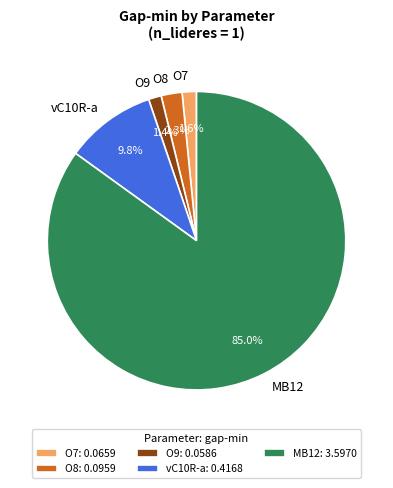

Which slice represents more than half of the pie?

MB12